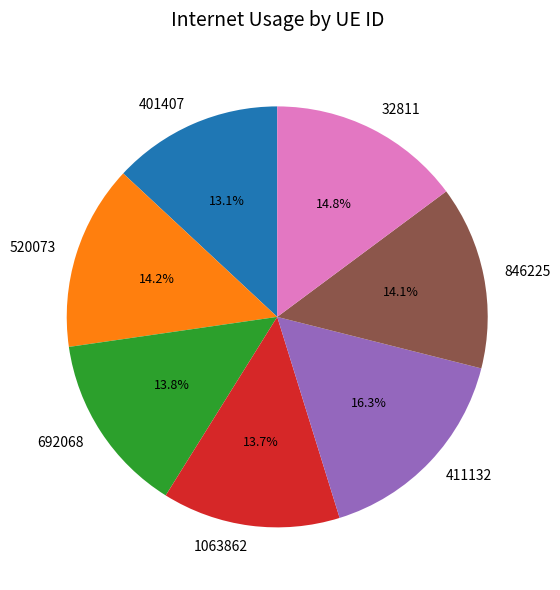

Is there any slice that represents more than half of the pie?

No